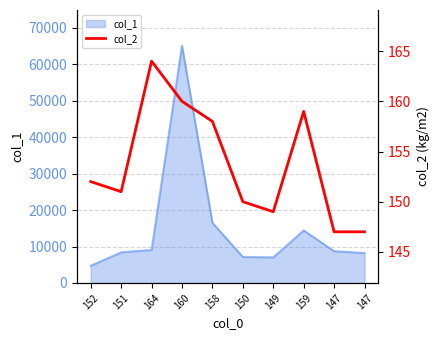

At which label is the value closest to 155?

152